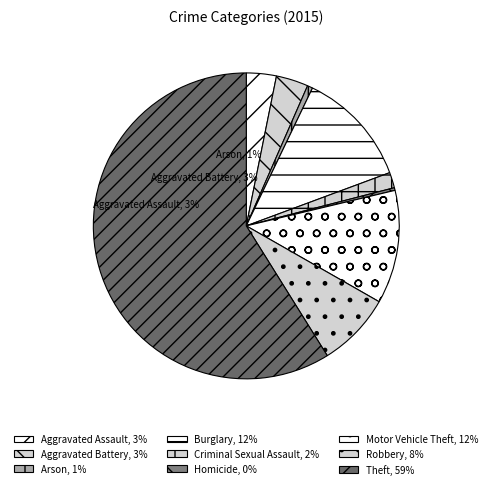

How many segments does this pie chart have?

9